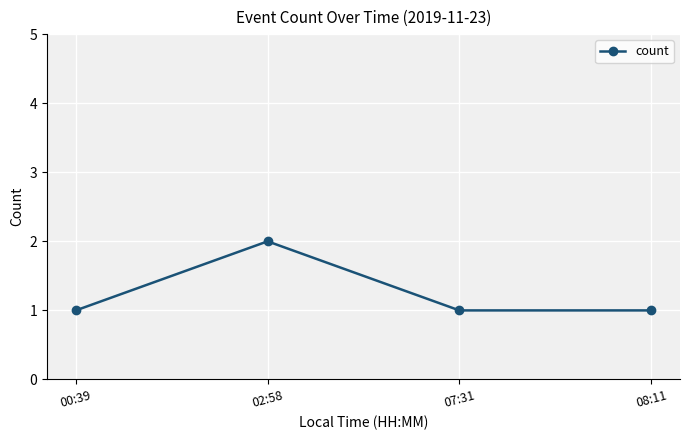

What position from the left is 00:39?

1